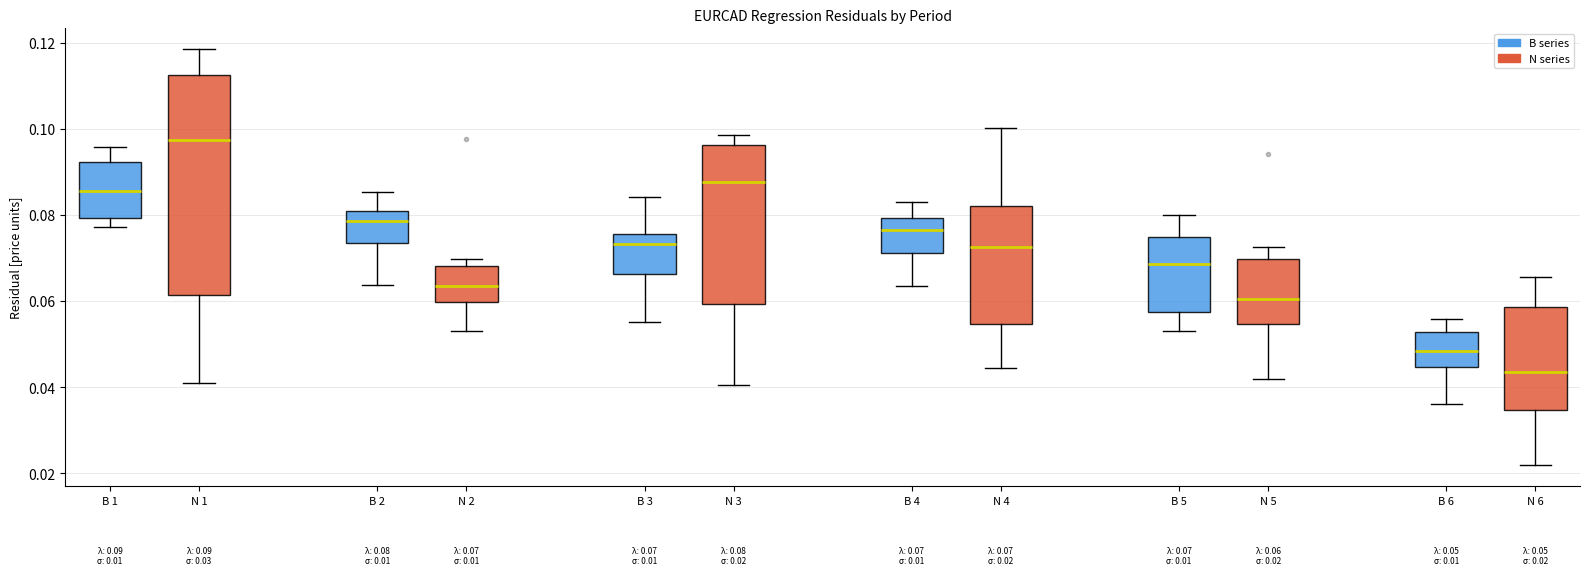

Which box has the highest median line?

N 1